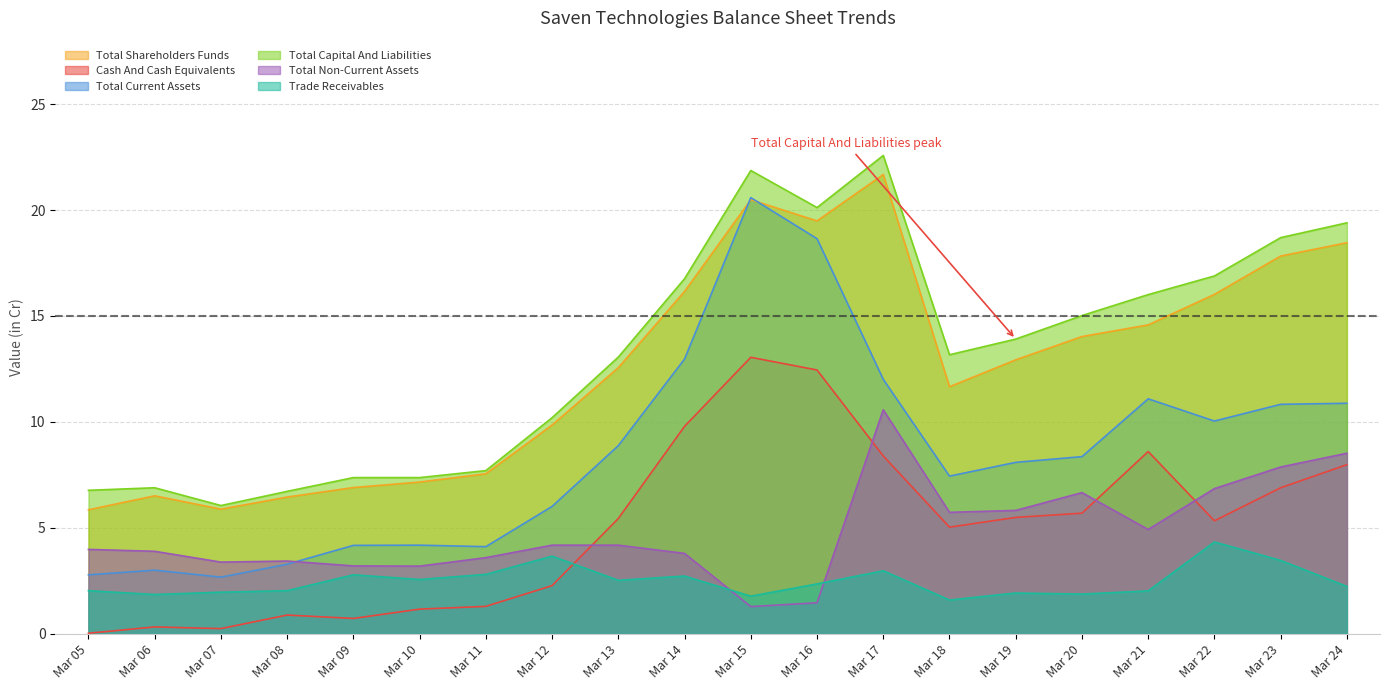

Count the number of data series in this chart.

6